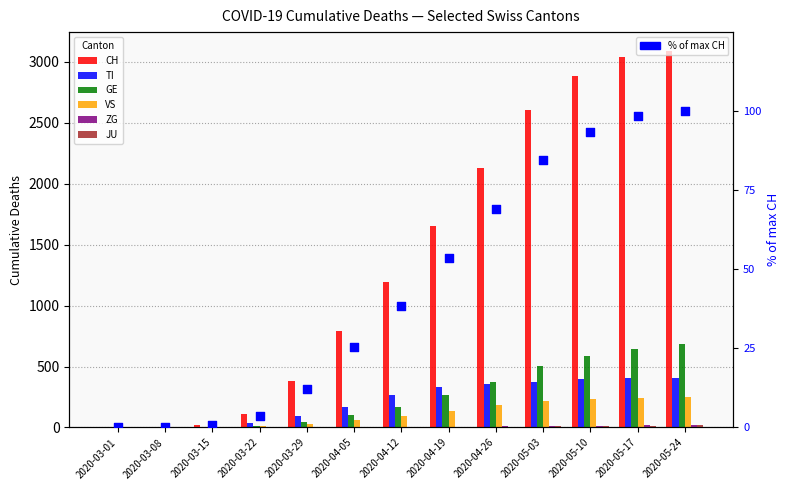

Which series has the widest spread of Y values?

CH